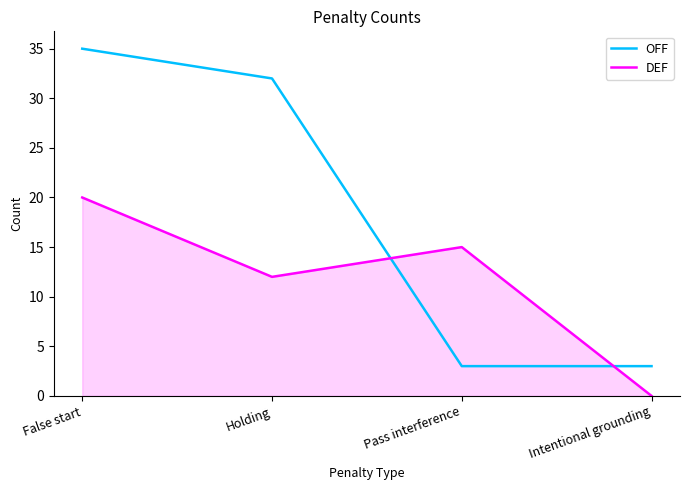

Reading left to right, transcribe all the data shown in this chart.

OFF: 35	32	3	3
DEF: 20	12	15	0